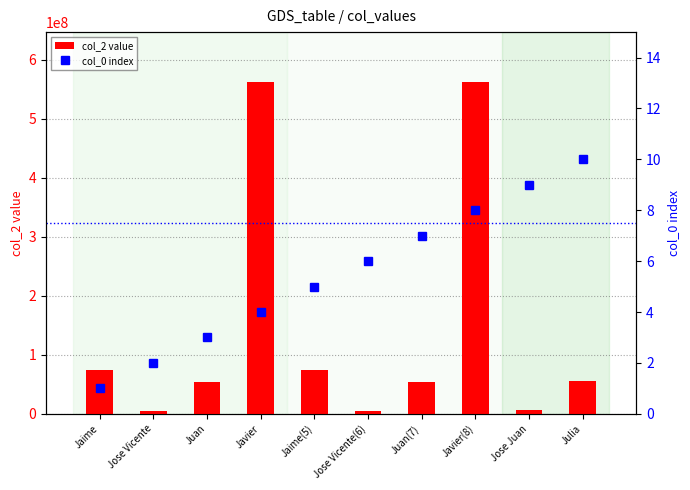

List the series in order of their peak value, highest first.

col_2 value, col_0 index